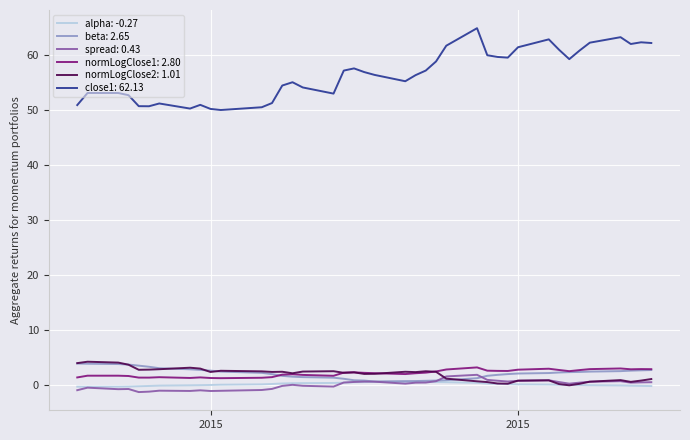

Which series has the widest spread of values?

close1: 62.13